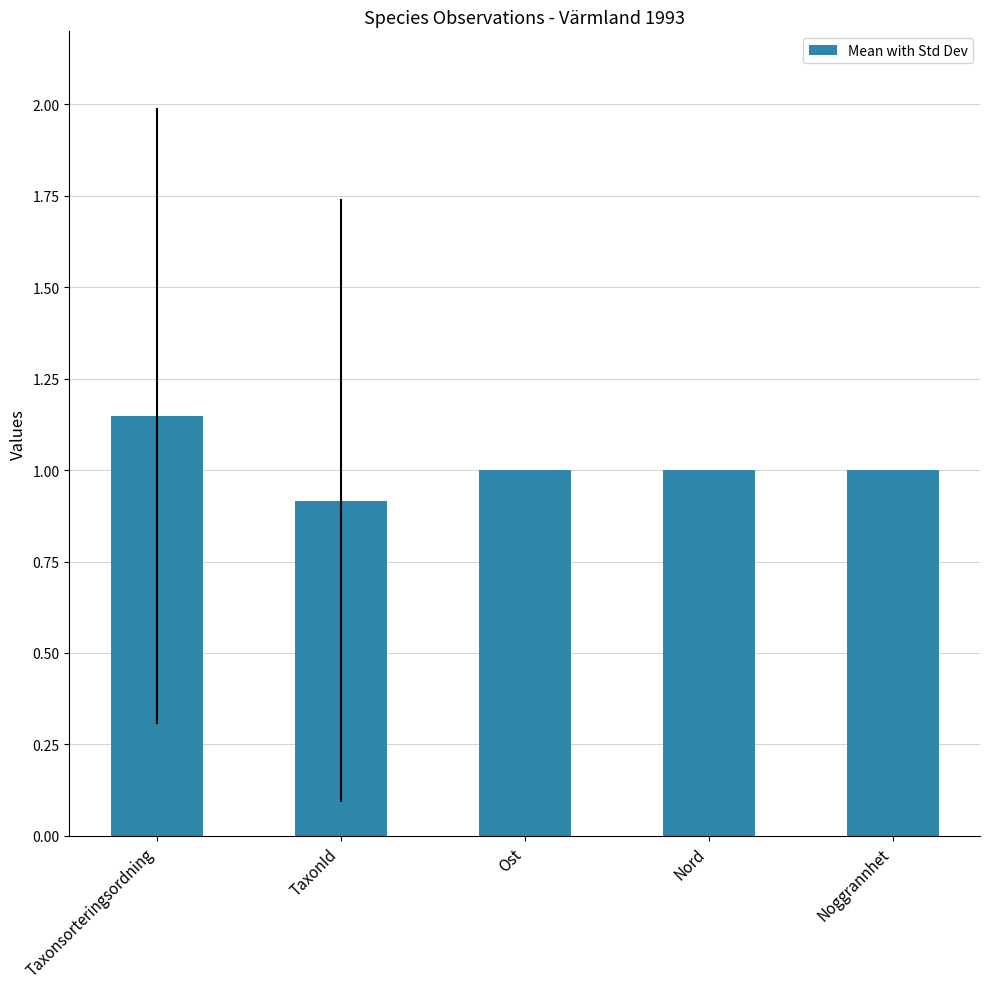

Which category has the highest value across all series?

Taxonsorteringsordning